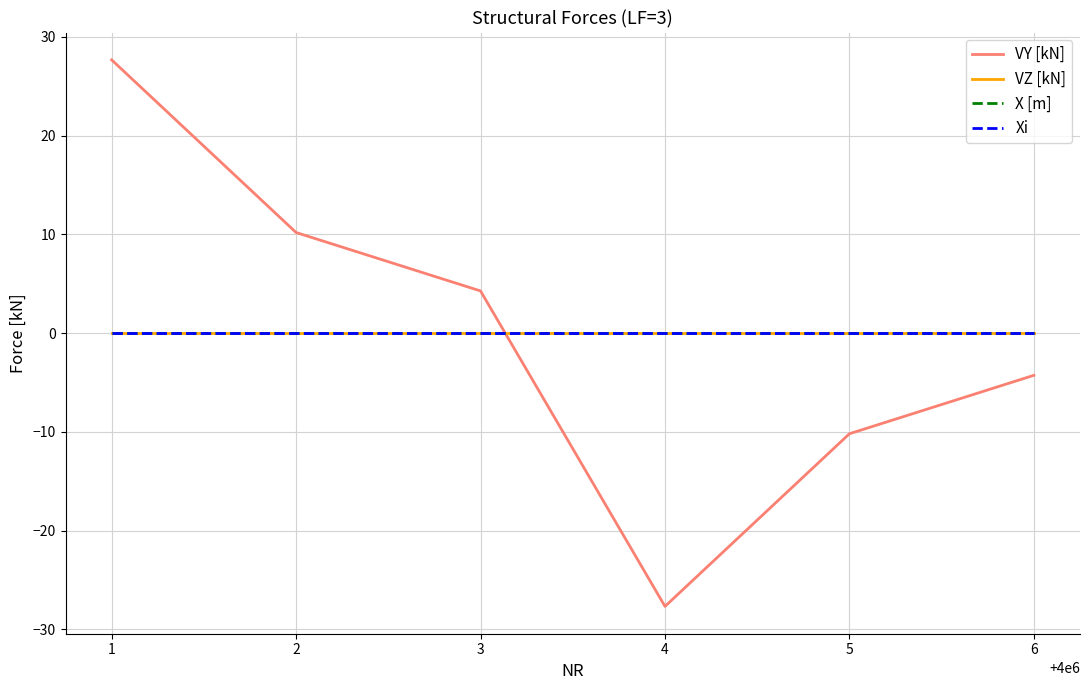

Rank the series by their maximum value, from highest to lowest.

VY [kN], VZ [kN], X [m], Xi